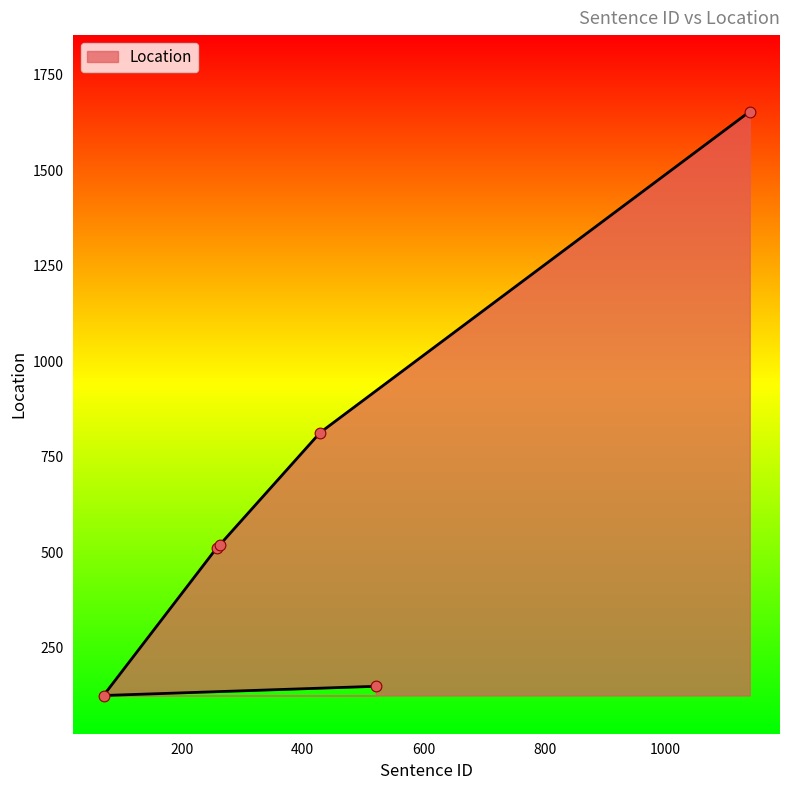

What is the change in value from 521 to 429?

+663.9